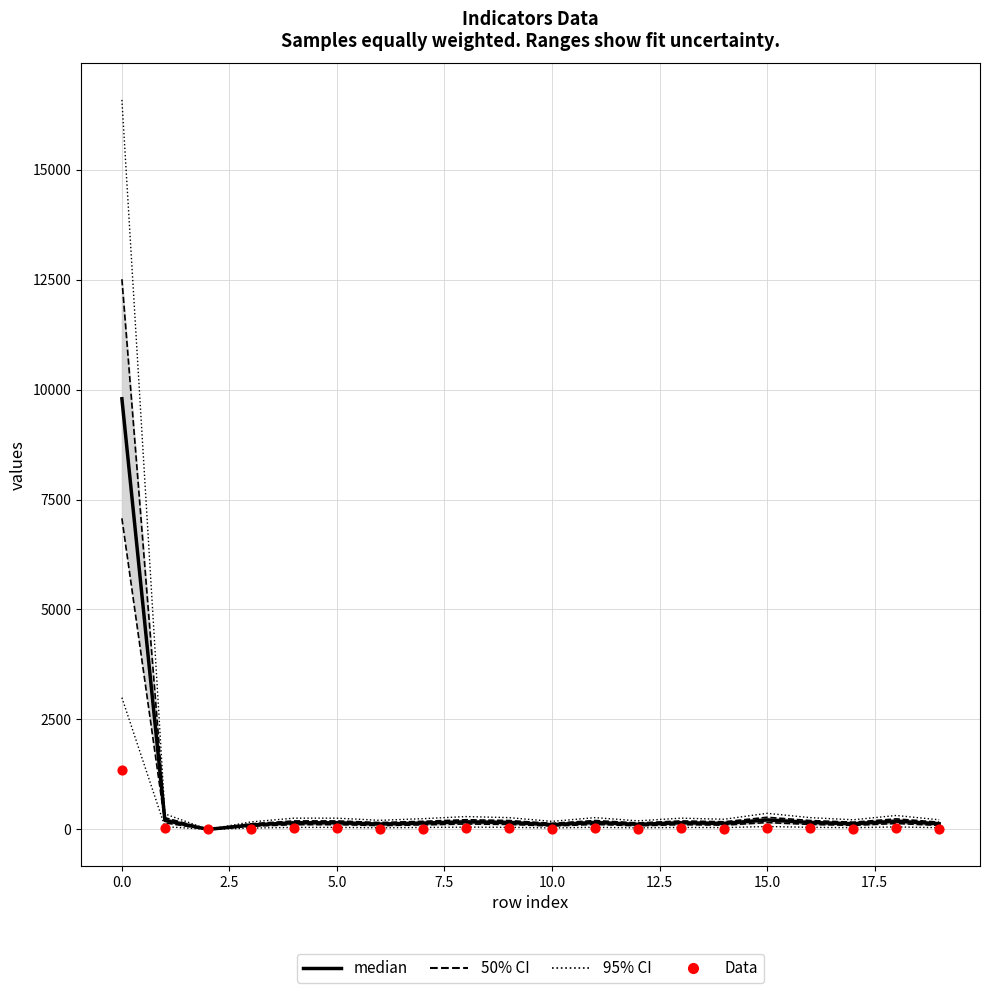

Which series has the widest spread of Y values?

95% CI